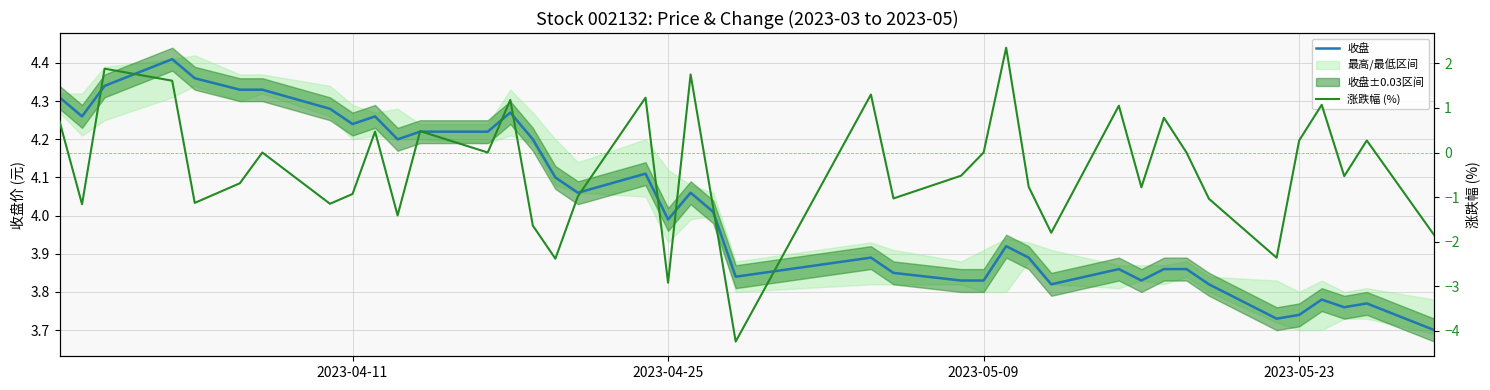

Reading left to right, extract all data points from this chart.

收盘: 4.3	4.3	4.3	4.4	4.4	4.3	4.3	4.3	4.2	4.3	4.2	4.2	4.2	4.3	4.2	4.1	4.1	4.1	4.0	4.1	4.0	3.8	3.9	3.9	3.8	3.8	3.9	3.9	3.8	3.9	3.8	3.9	3.9	3.8	3.7	3.7	3.8	3.8	3.8	3.7
涨跌幅 (%): 0.7	-1.2	1.9	1.6	-1.1	-0.7	0.0	-1.1	-0.9	0.5	-1.4	0.5	0.0	1.2	-1.6	-2.4	-1.0	1.2	-2.9	1.8	-1.2	-4.2	1.3	-1.0	-0.5	0.0	2.4	-0.8	-1.8	1.1	-0.8	0.8	0.0	-1.0	-2.4	0.3	1.1	-0.5	0.3	-1.9